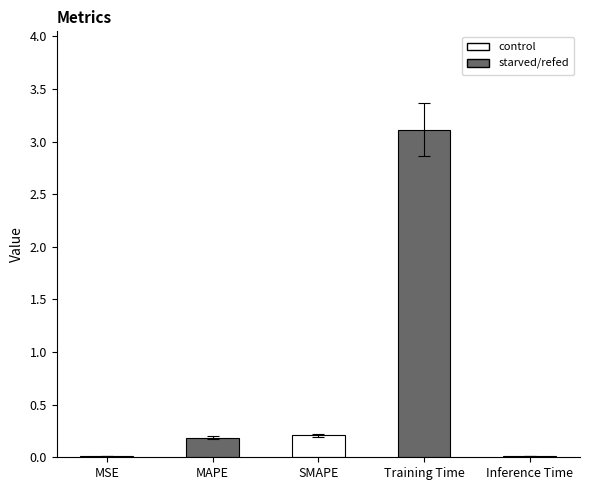

True or false: the data shows 0.2 at SMAPE.

True